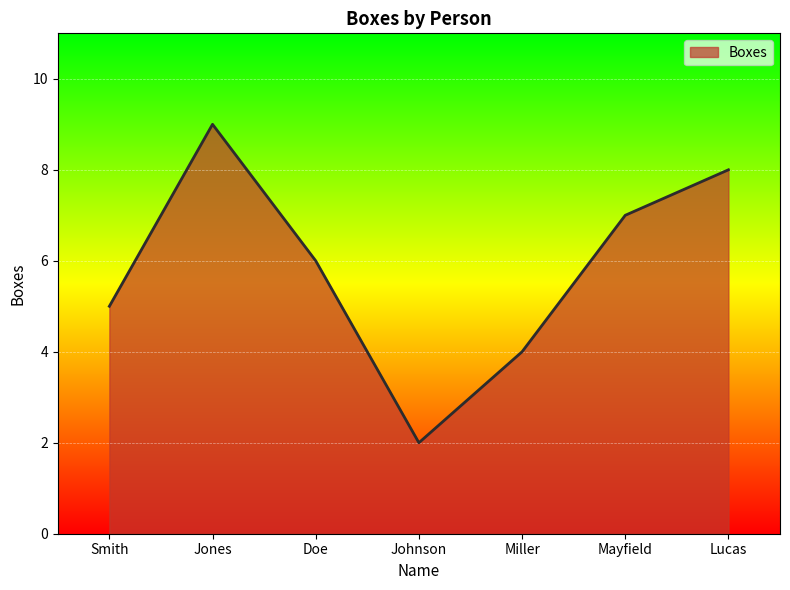

Rank the categories by value from lowest to highest.

Johnson, Miller, Smith, Doe, Mayfield, Lucas, Jones